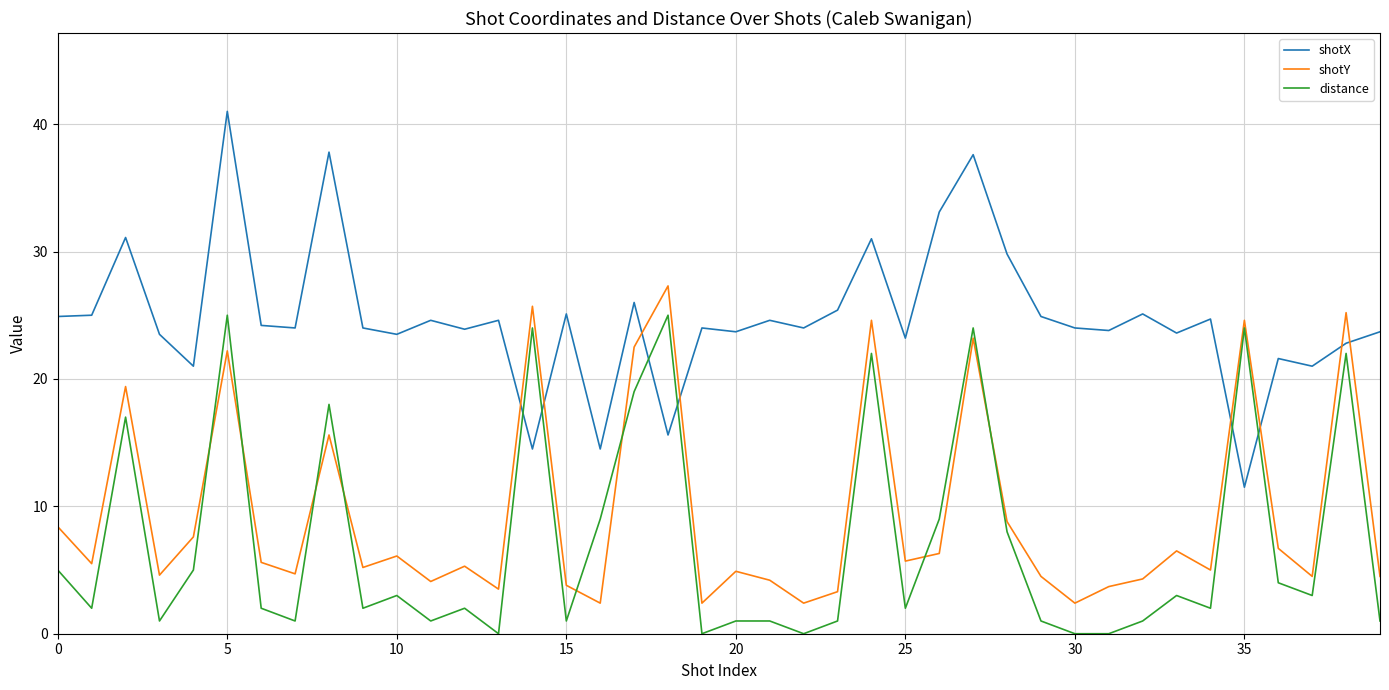

Which series has the largest range (max minus min)?

shotX